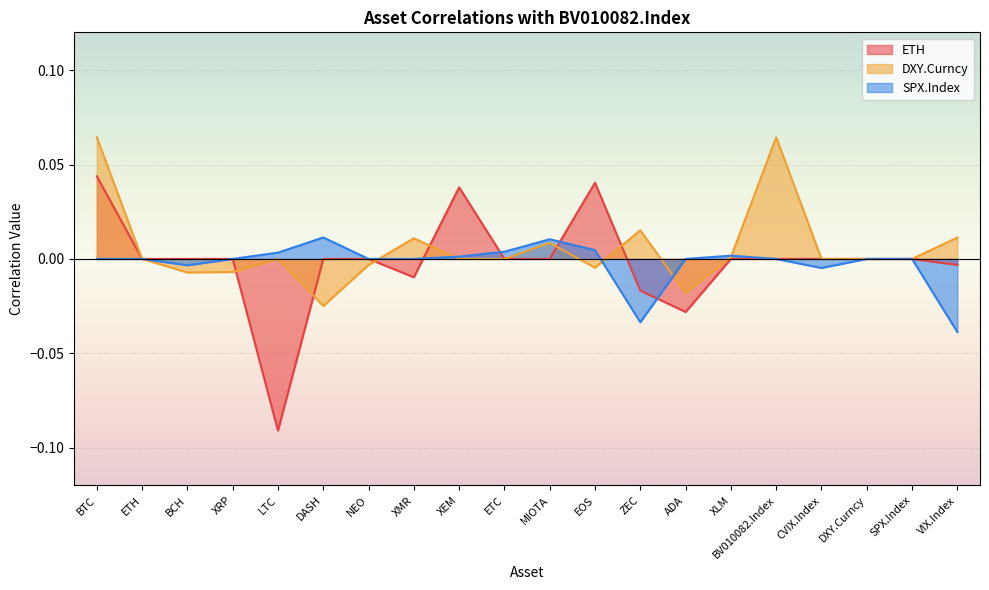

True or false: DXY.Curncy has a value of -0.0 at EOS.

False